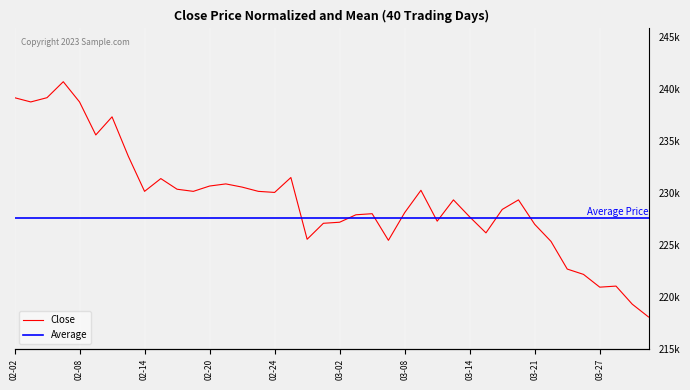

How many interior local peaks does the Close series have?

10